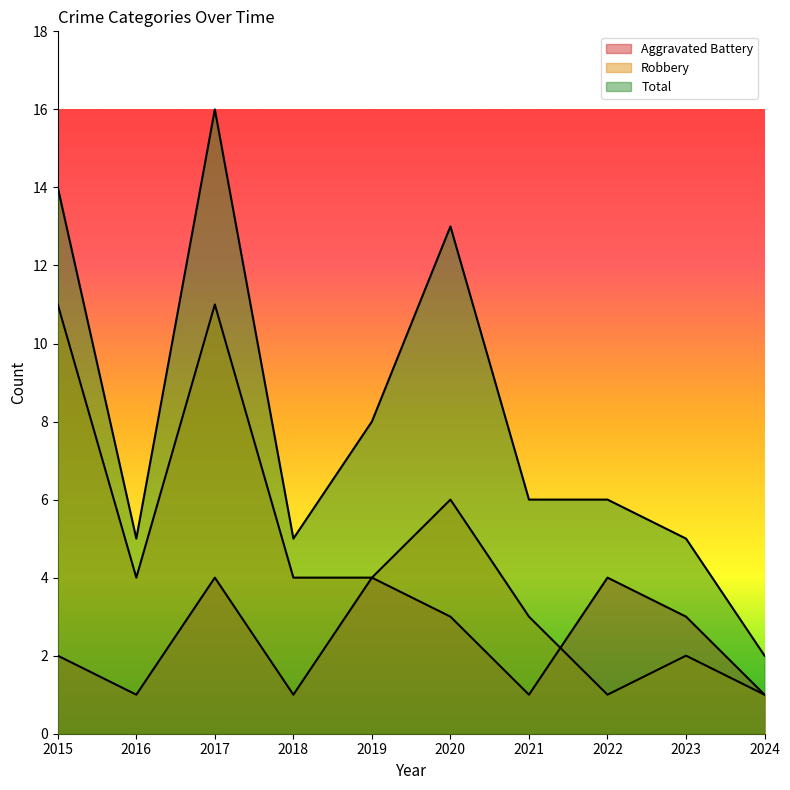

Does the chart have visible grid lines?

No